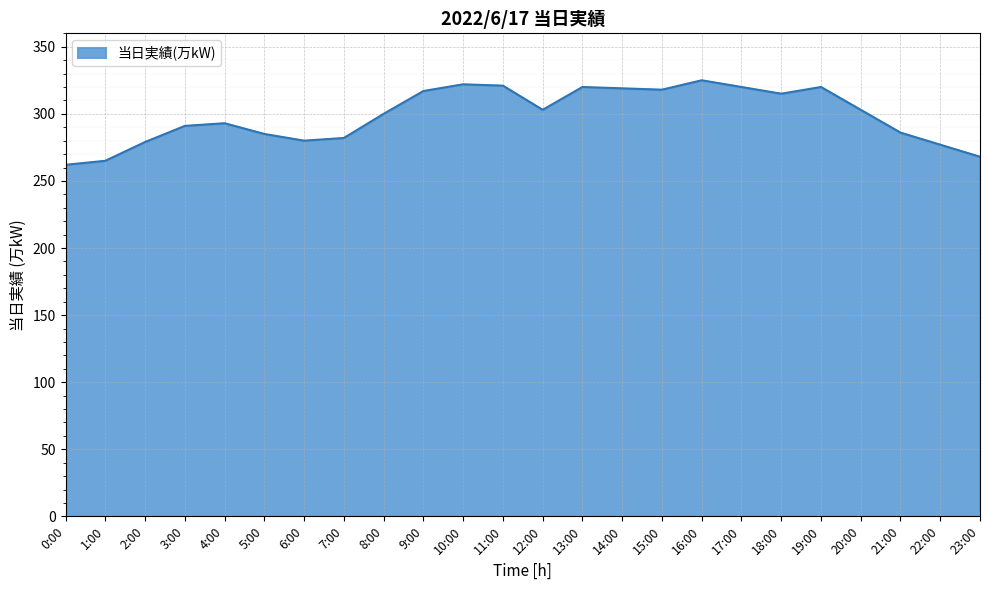

What is the difference between the values at 22:00 and 19:00?

43